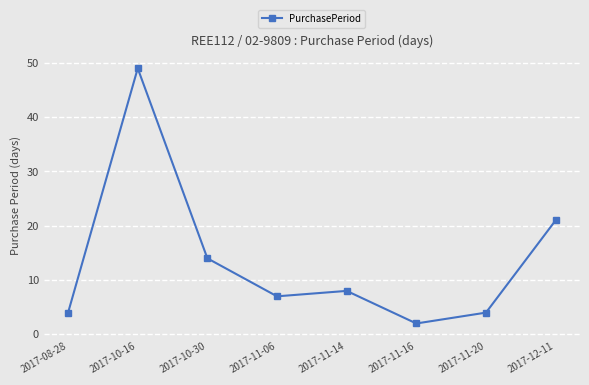

What is the label of the 7th point from the left?

2017-11-20